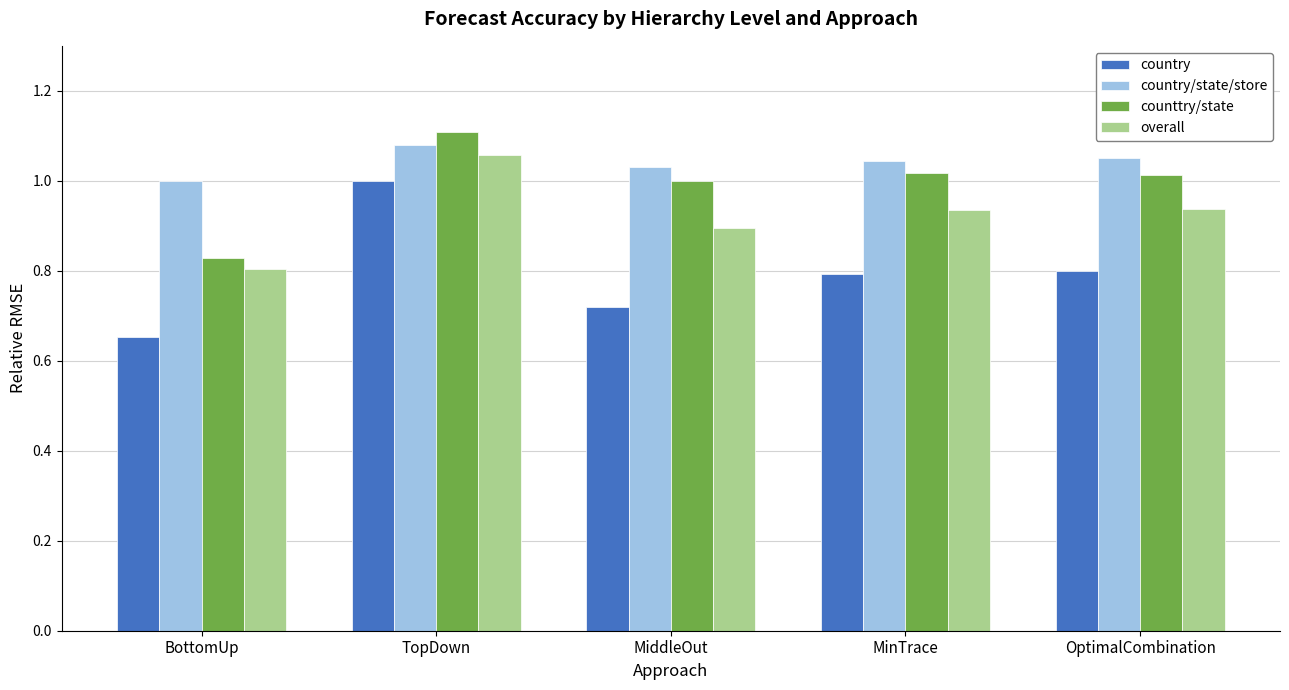

How many bars are there in each group?

4